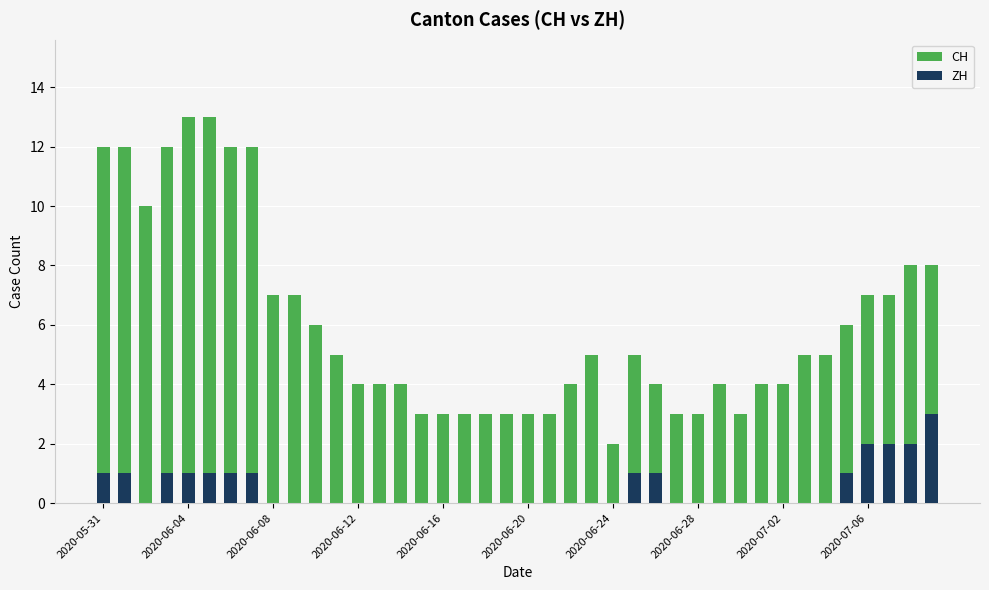

What is the highest value of the ZH series?

3